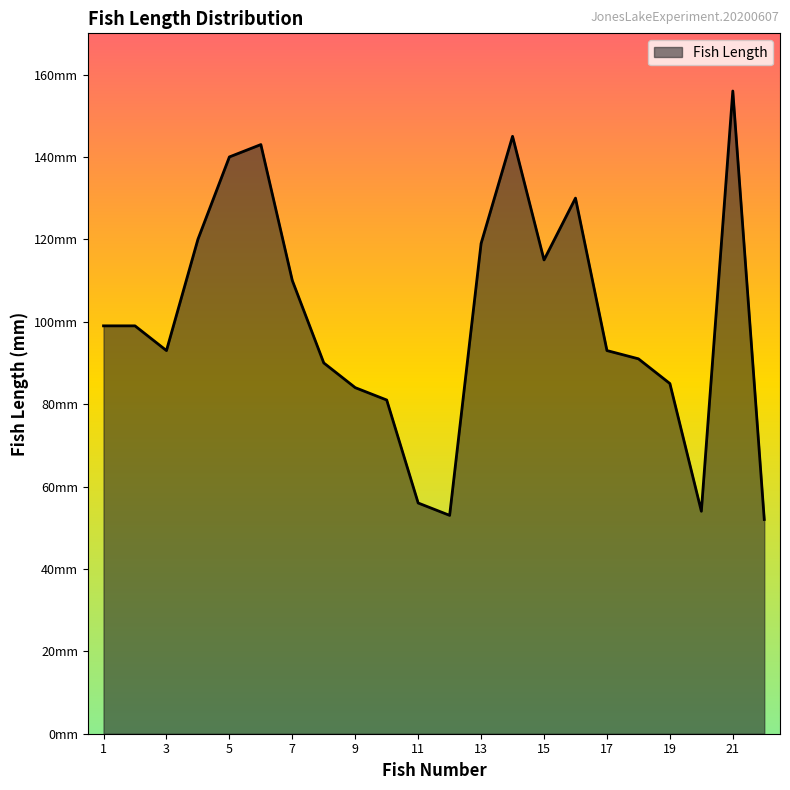

Does the chart have visible grid lines?

No